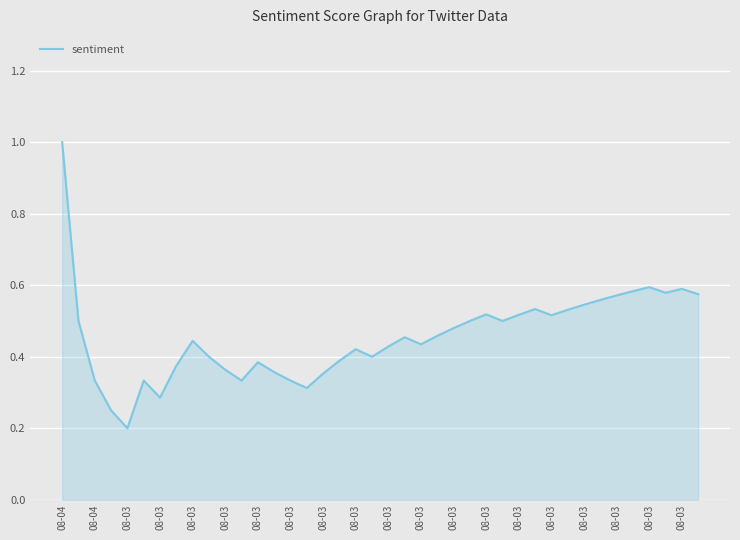

What is the maximum value shown in the chart?

1.0